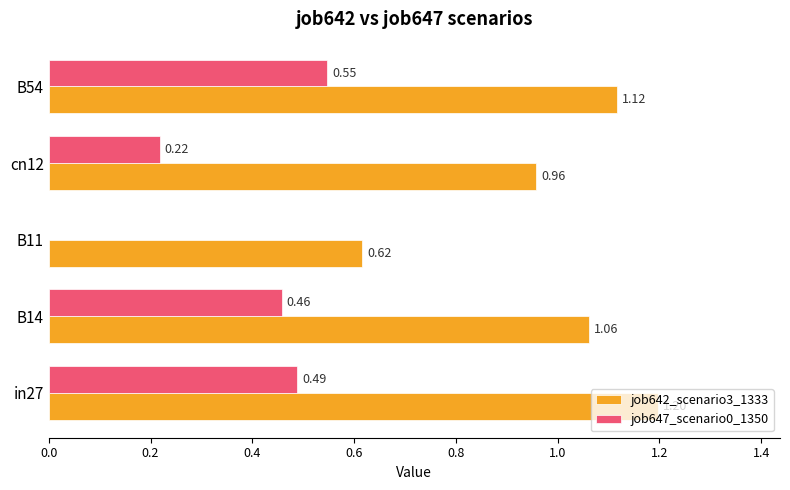

What is the sum of all job647_scenario0_1350 values?

1.7